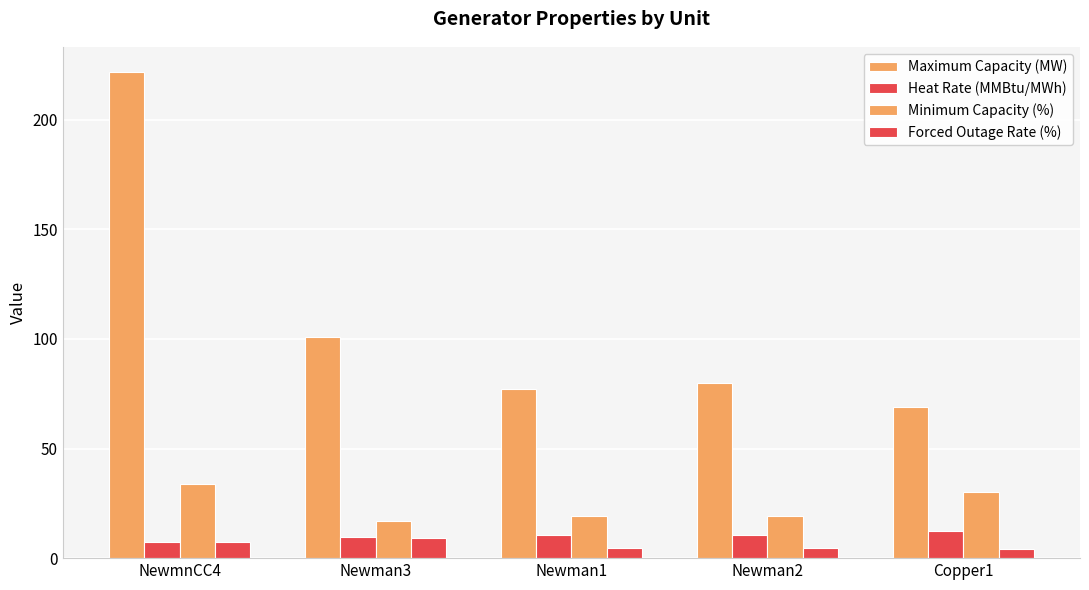

Reading left to right, list all the values displayed in this chart.

Maximum Capacity (MW): 222.0	101.0	77.0	80.0	69.0
Heat Rate (MMBtu/MWh): 7.2	9.8	10.6	10.6	12.5
Minimum Capacity (%): 34.0	17.0	19.0	19.0	30.0
Forced Outage Rate (%): 7.2	9.1	4.5	4.5	4.1